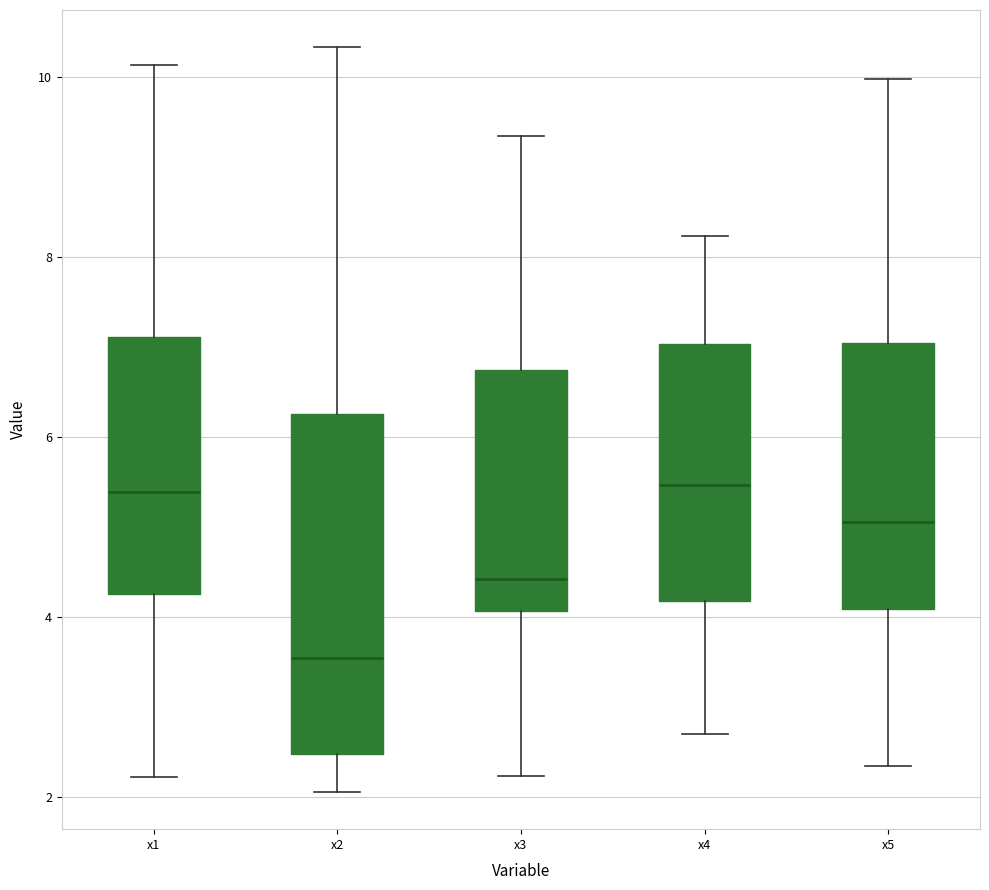

Reading left to right, transcribe this box plot: for each box, give where its median line is, the range the box spans, and where its two whiskers end, as read against the y-axis. The values are not printed on the chart, so give them approximately, as read against the axis.

x1: median 5.4, box 4.2 to 7.2, whiskers 2.2 to 10.2
x2: median 3.6, box 2.4 to 6.2, whiskers 2.0 to 10.4
x3: median 4.4, box 4.0 to 6.8, whiskers 2.2 to 9.4
x4: median 5.4, box 4.2 to 7.0, whiskers 2.6 to 8.2
x5: median 5.0, box 4.0 to 7.0, whiskers 2.4 to 10.0